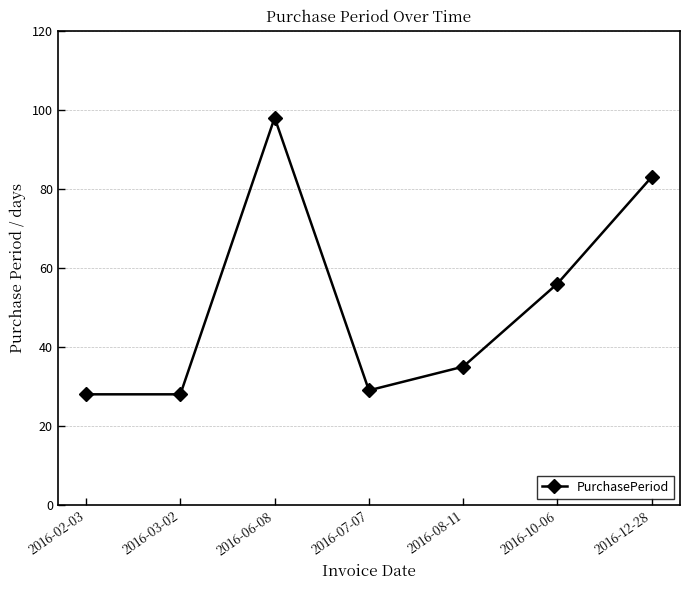

How many series are shown in this chart?

1